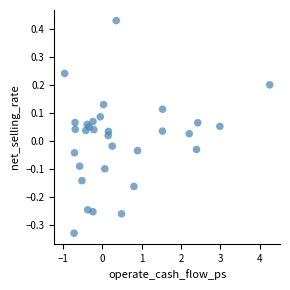

What is the range of Y values (max minus min)?

0.8